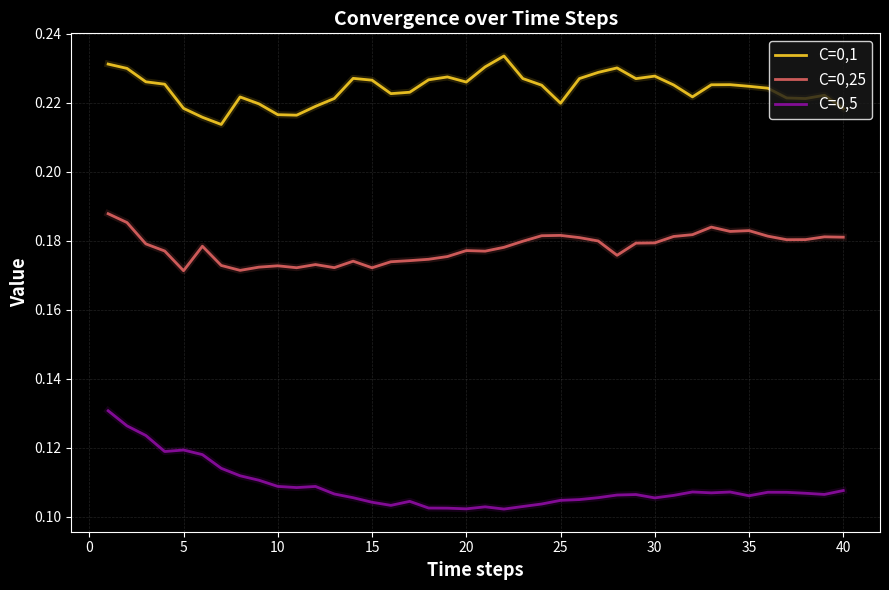

Which series has the largest total across all categories?

C=0,1